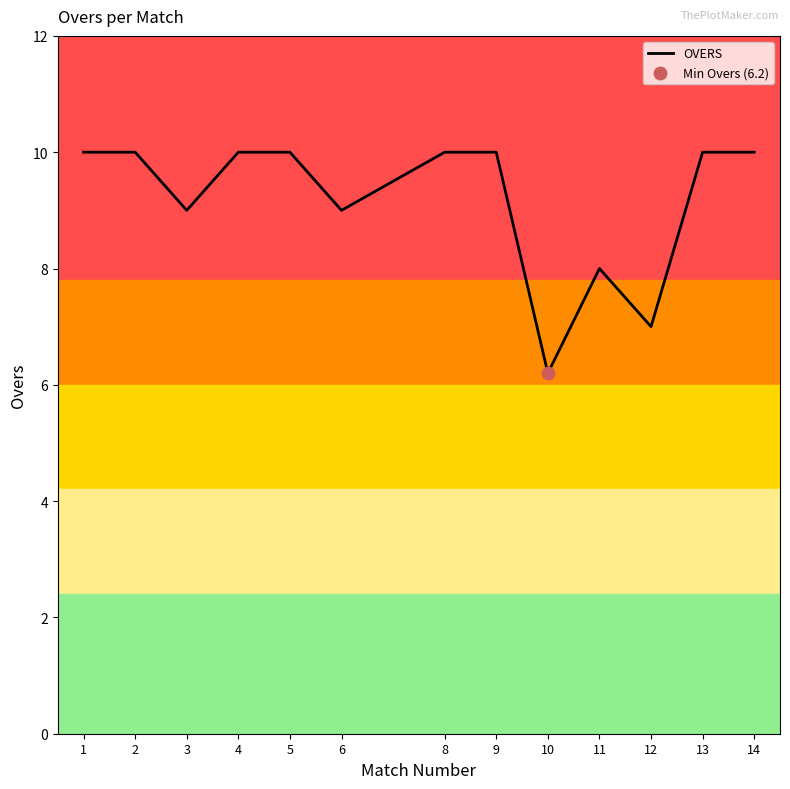

Approximately how many times larger is the value at 10 compared to 13?

0.6